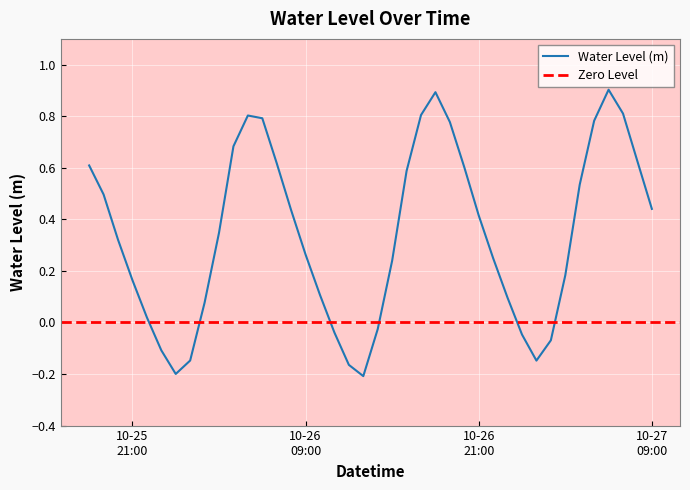

Is this an area chart (filled region under the line)?

No